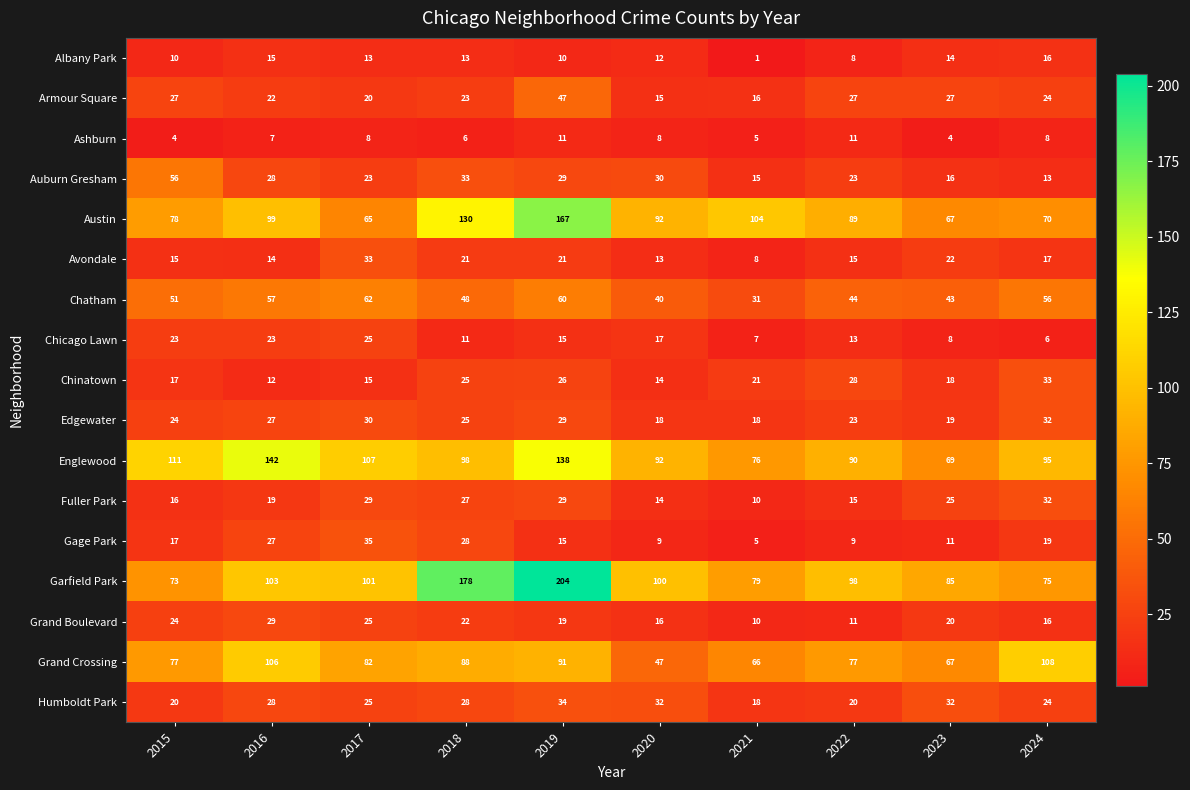

What is the difference between the Englewood values at 2015 and 2022?

21